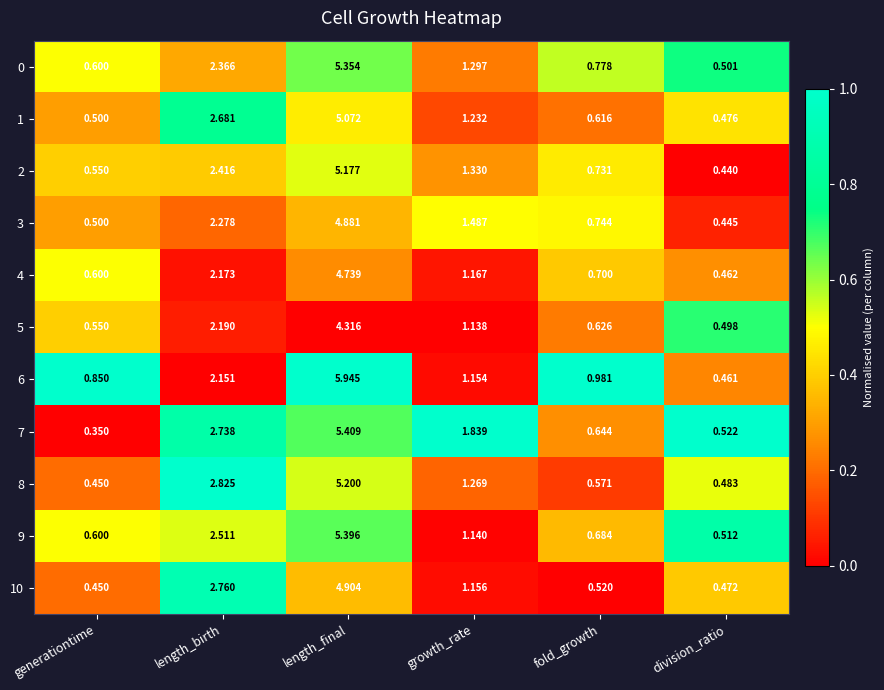

Which category has the highest value across all series?

length_final